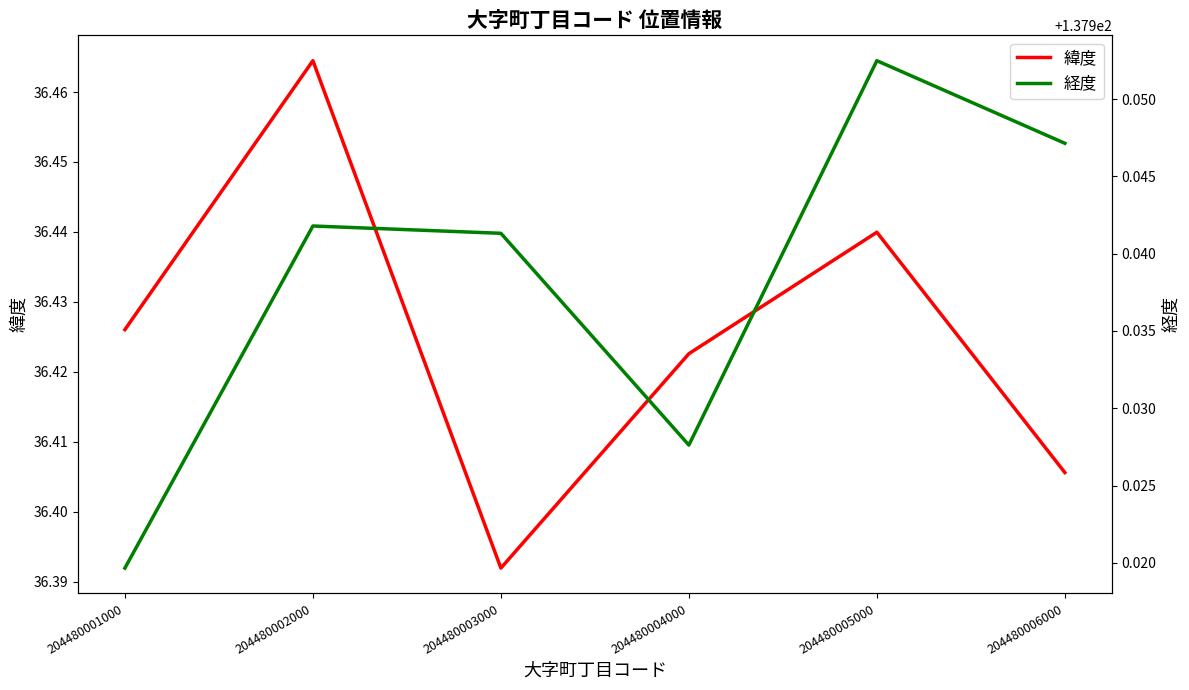

At which category does 経度 reach its first local peak?

204480002000